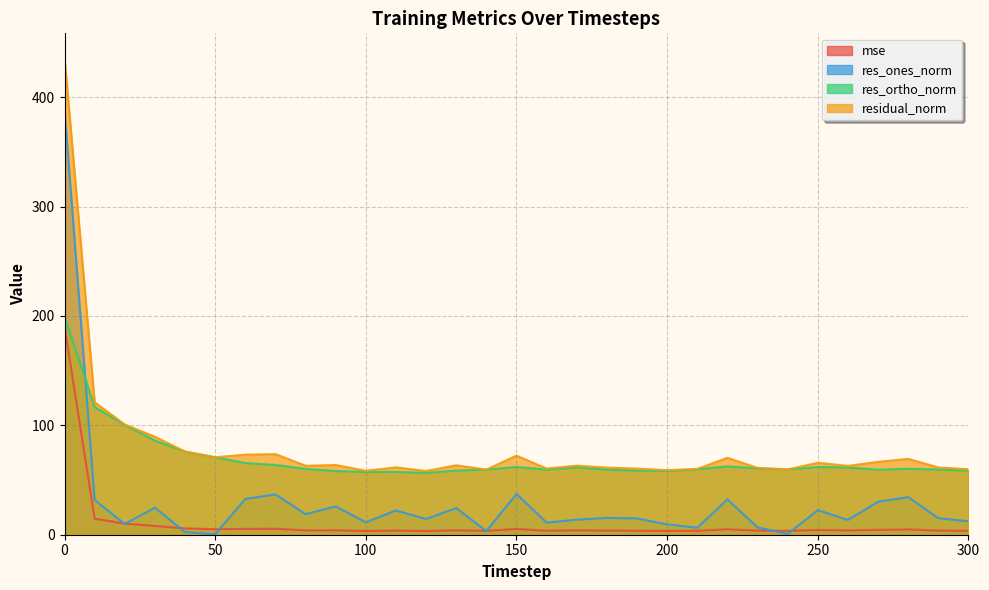

What is the value of the mse point at the 25th from the left?

3.6